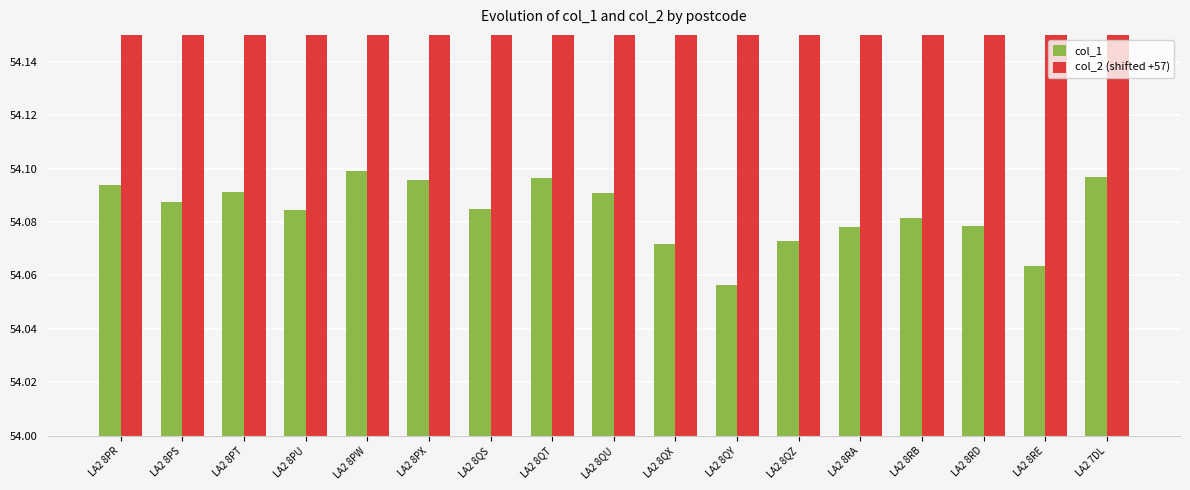

What position from the left is LA2 8PU?

4